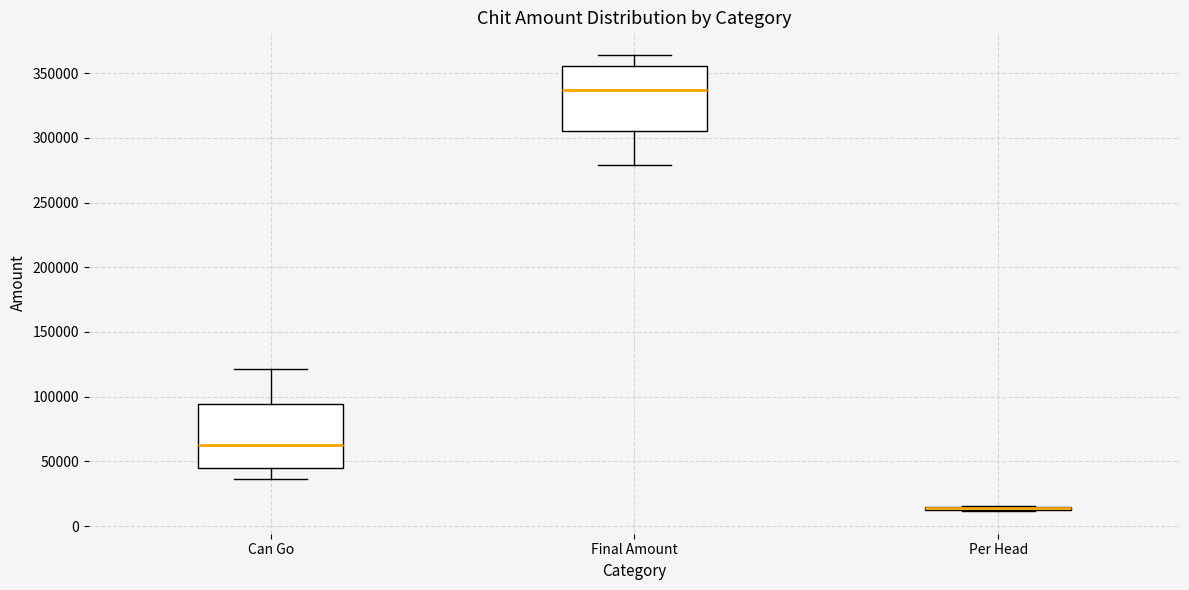

Reading left to right, transcribe this box plot: for each box, give where its median line is, the range the box spans, and where its two whiskers end, as read against the y-axis. The values are not printed on the chart, so give them approximately, as read against the axis.

Can Go: median 65000, box 45000 to 95000, whiskers 35000 to 120000
Final Amount: median 335000, box 305000 to 355000, whiskers 280000 to 365000
Per Head: box collapsed to a line at 15000, whiskers 10000 to 15000